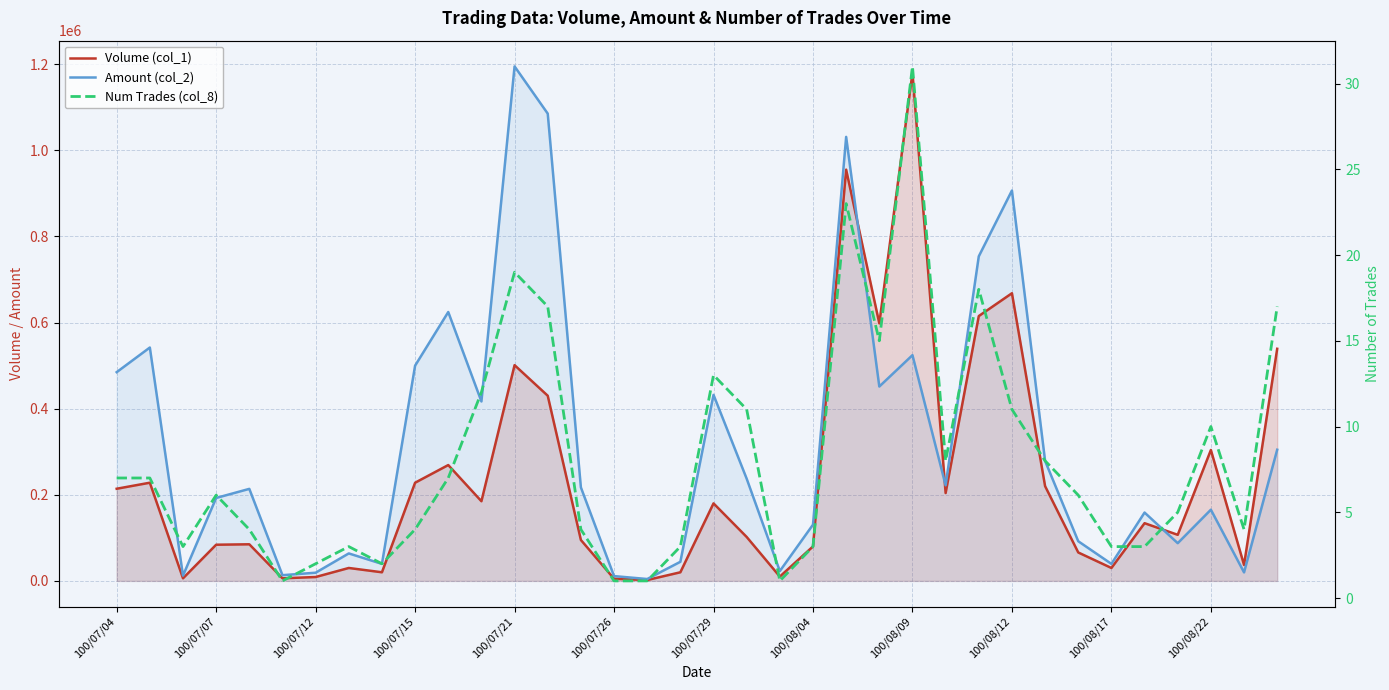

Which series has the widest spread of values?

Amount (col_2)